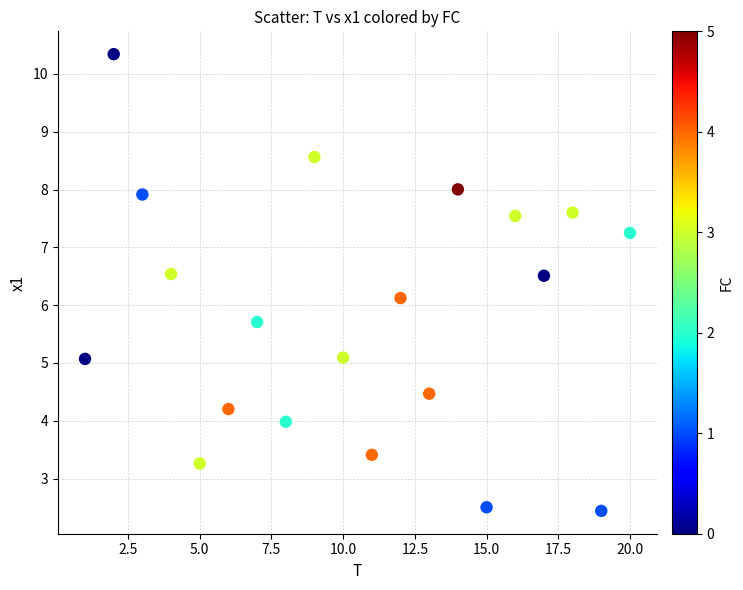

What is the range of X values (max minus min)?

19.0